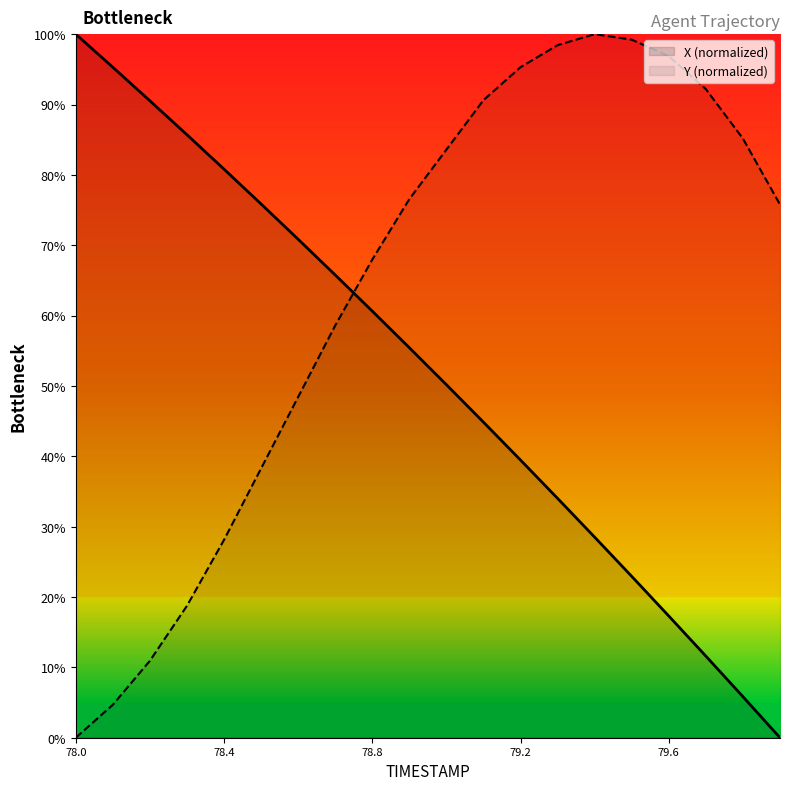

How many lines are shown in the chart?

2